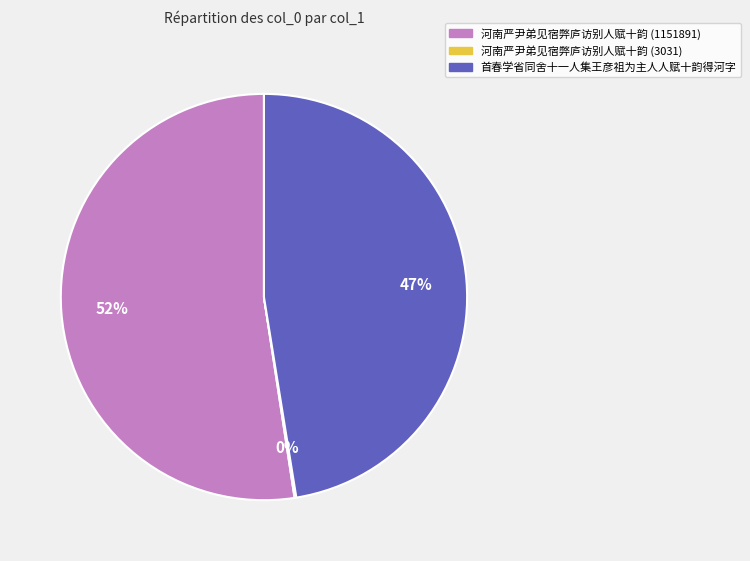

To the nearest percent, what is the average slice percentage?

33%